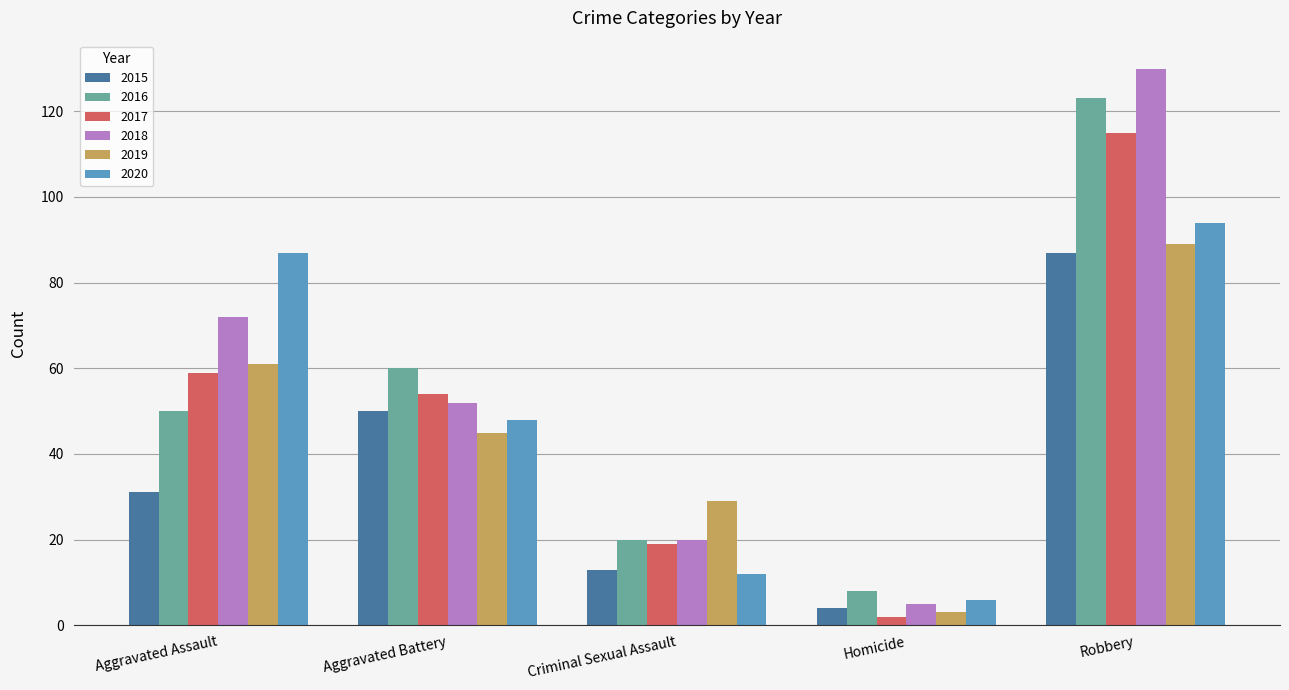

Is the value of 2016 at Homicide greater than the value of 2019 at Robbery?

No